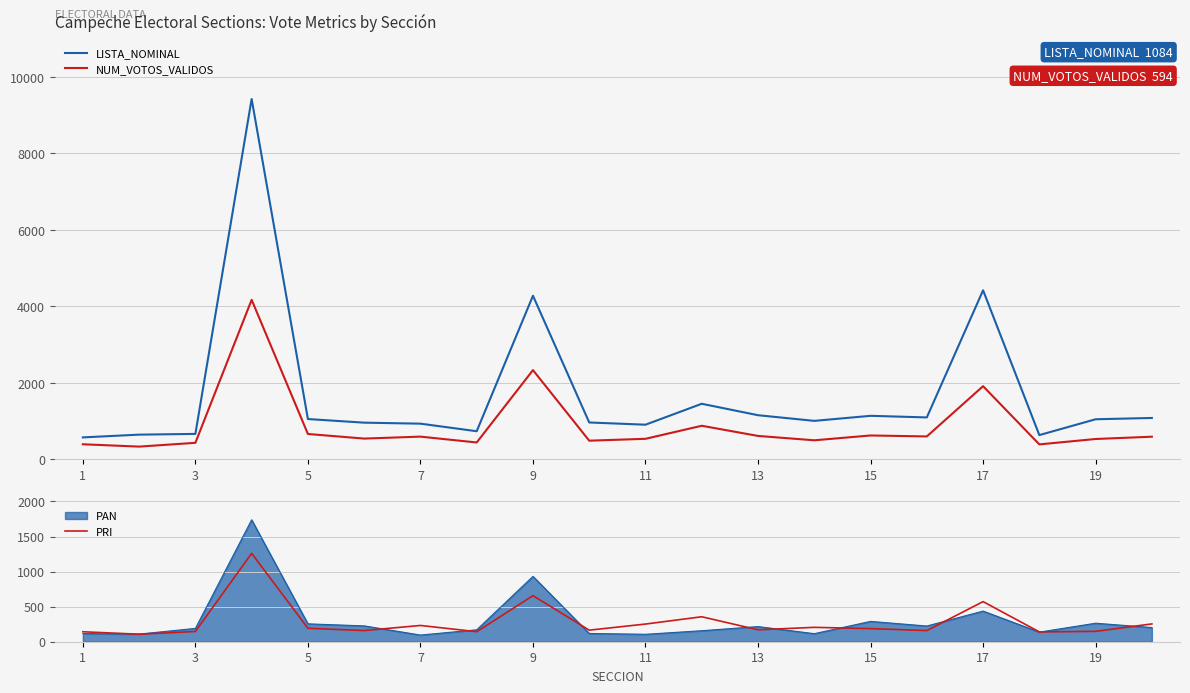

At which label does LISTA_NOMINAL reach its minimum?

1